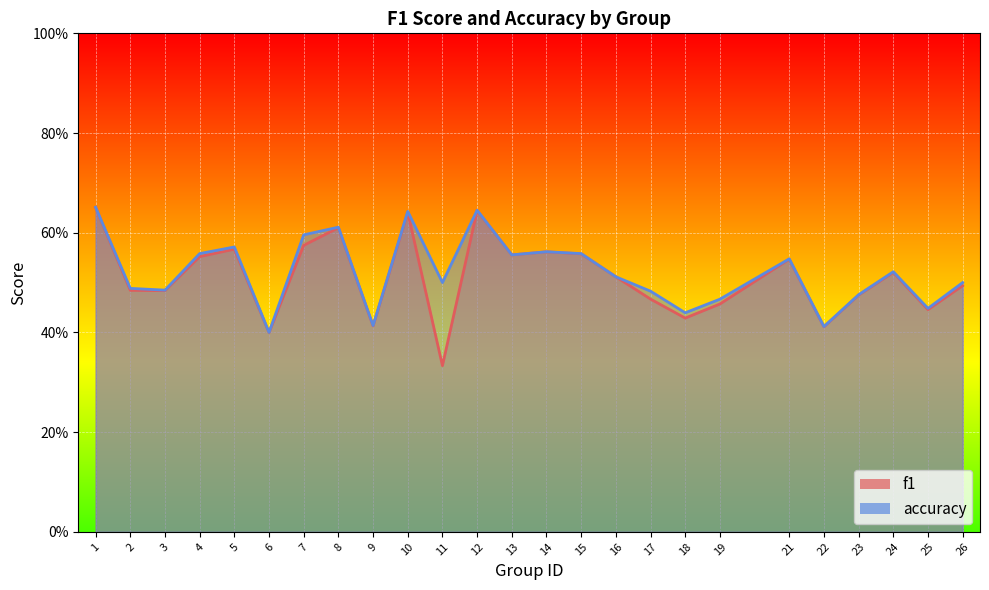

At which category is the sum across all series the highest?

1